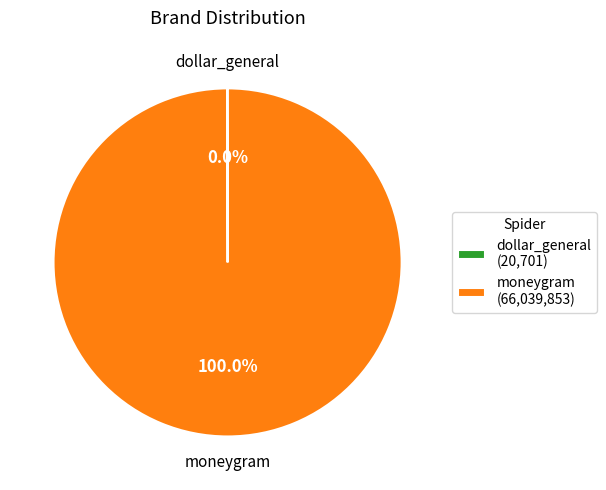

Is moneygram (66,039,853) the majority of the pie?

Yes